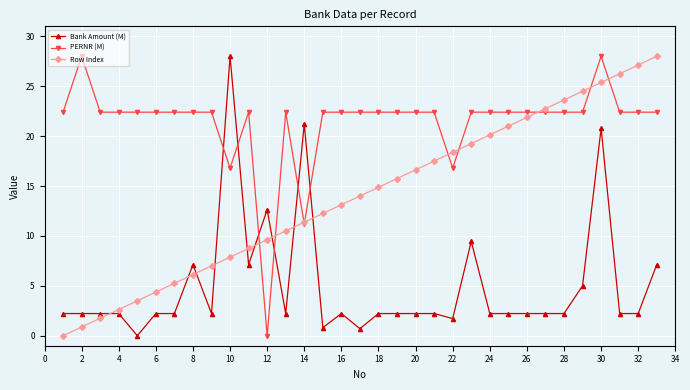

At how many categories does at least one series exceed 18?

32